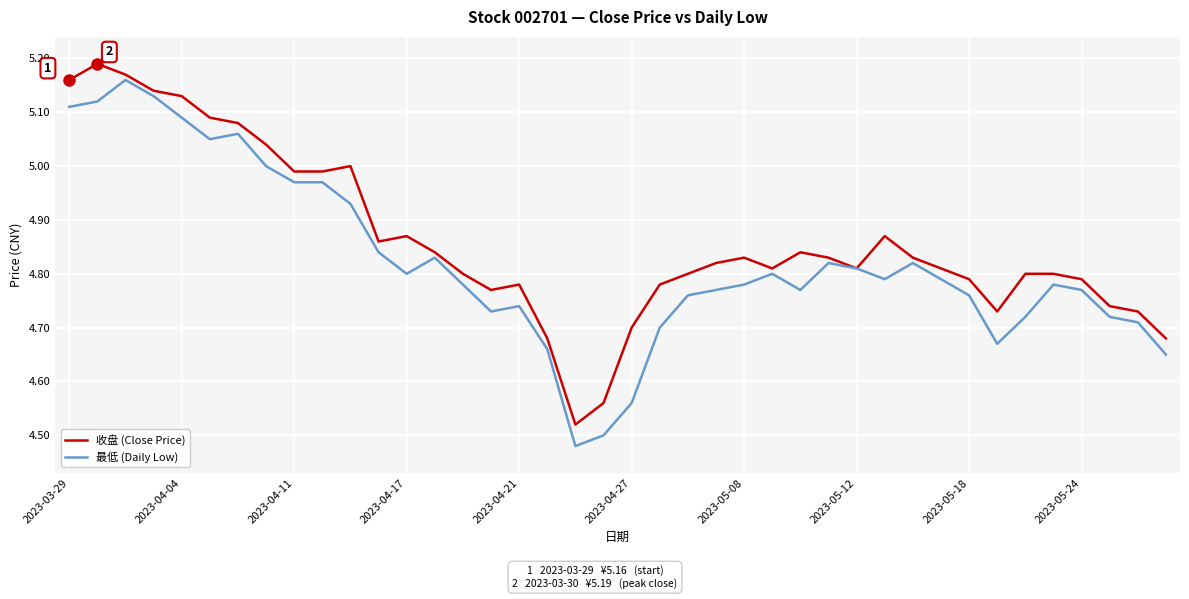

List the series in order of their overall mean, highest first.

收盘 (Close Price), 最低 (Daily Low)